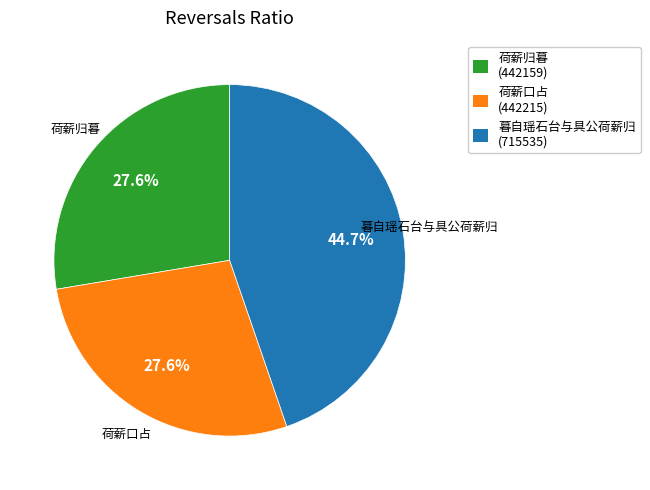

What is the ratio of the value at 暮自瑶石台与具公荷薪归 to the value at 荷薪归暮?

1.6